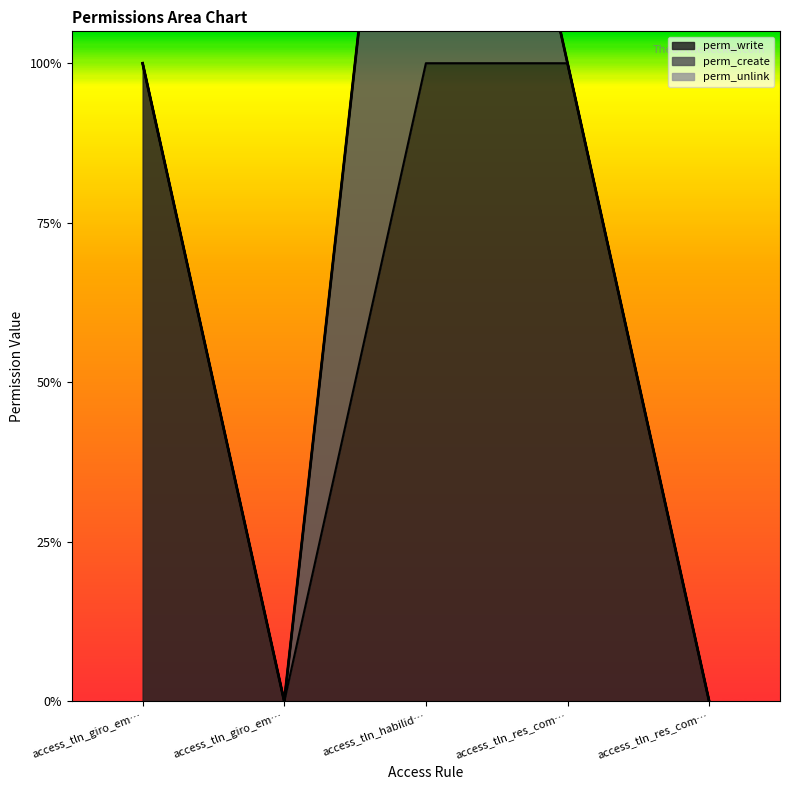

Rank the series by their maximum value, from lowest to highest.

perm_unlink, perm_write, perm_create